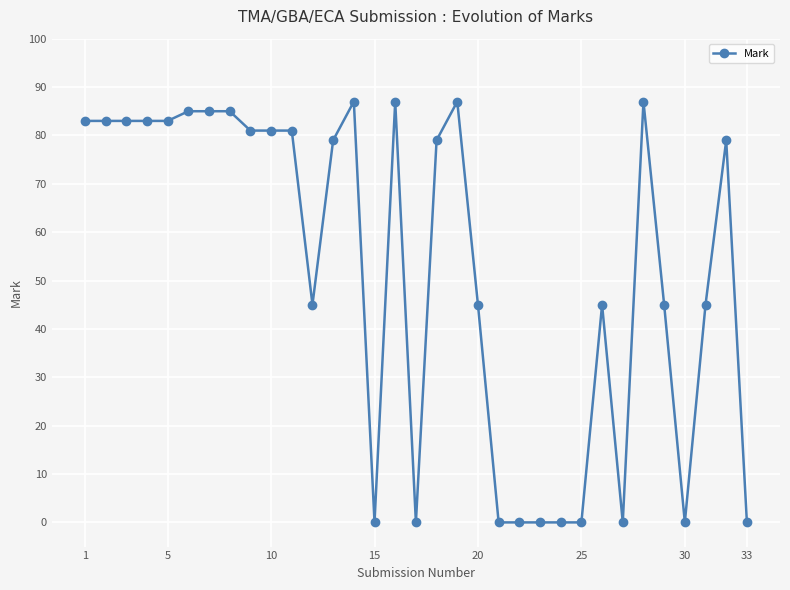

Does the chart display data point markers on the line(s)?

Yes